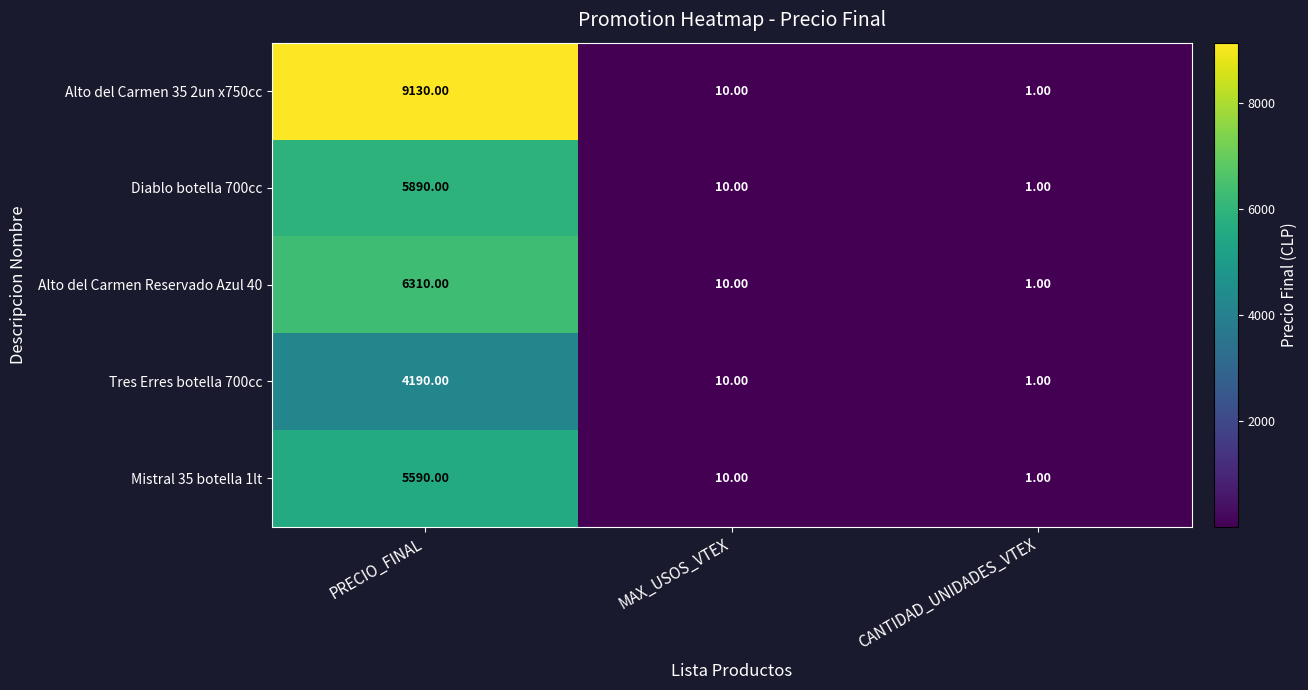

At which category is the sum across all series the highest?

PRECIO_FINAL